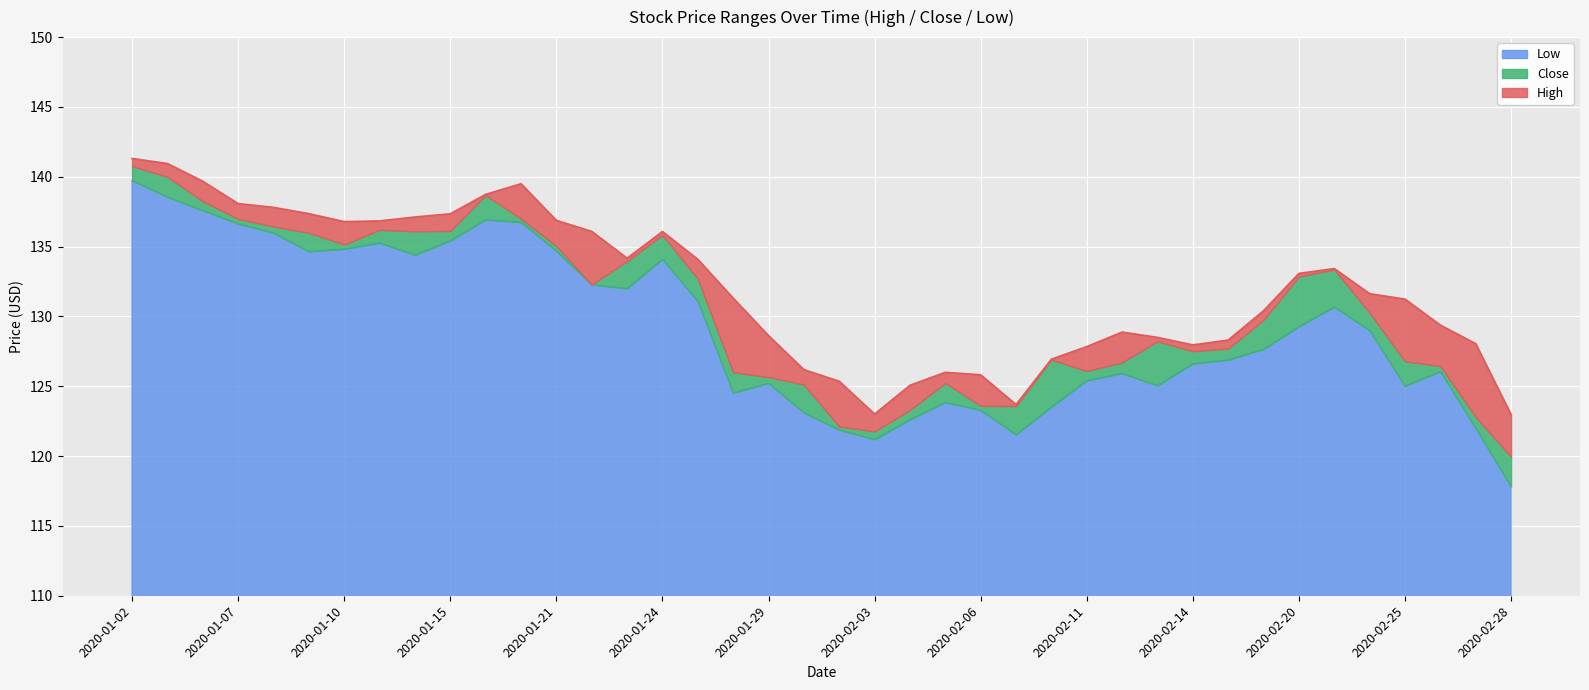

What are all the series names shown in the legend?

Low, Close, High